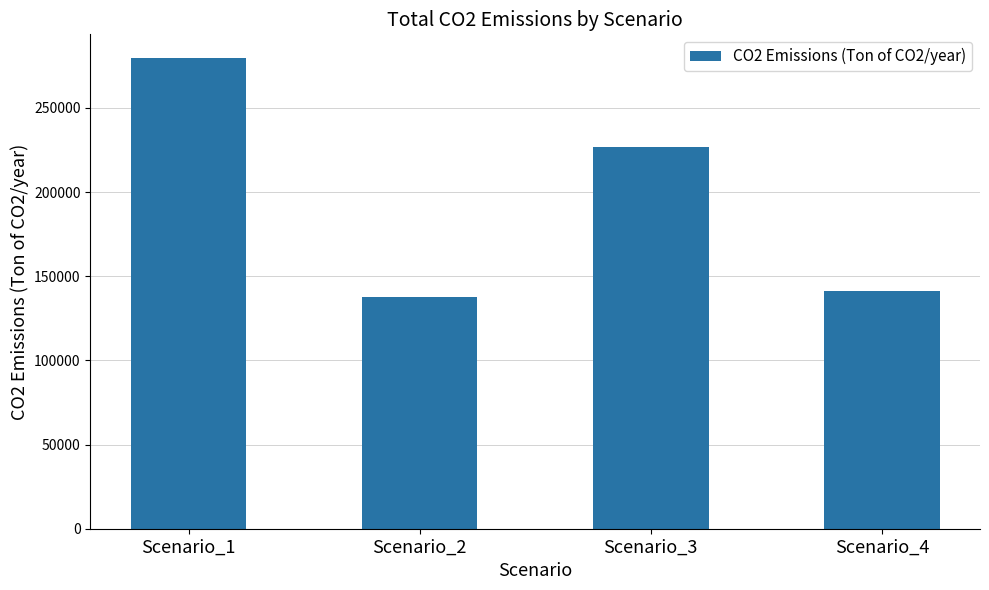

What is the maximum value shown in the chart?

279761.7